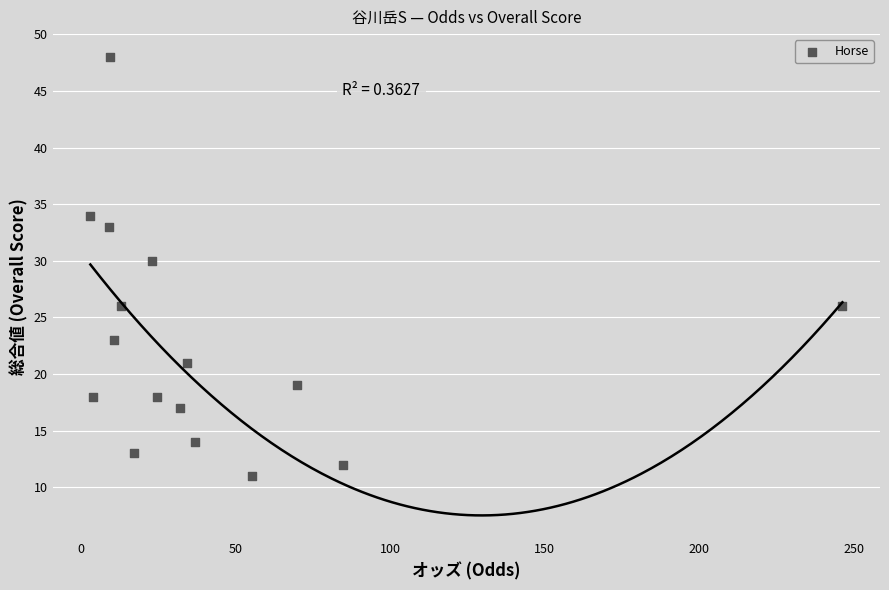

What Y value in the scatter plot is closest to 29?

30